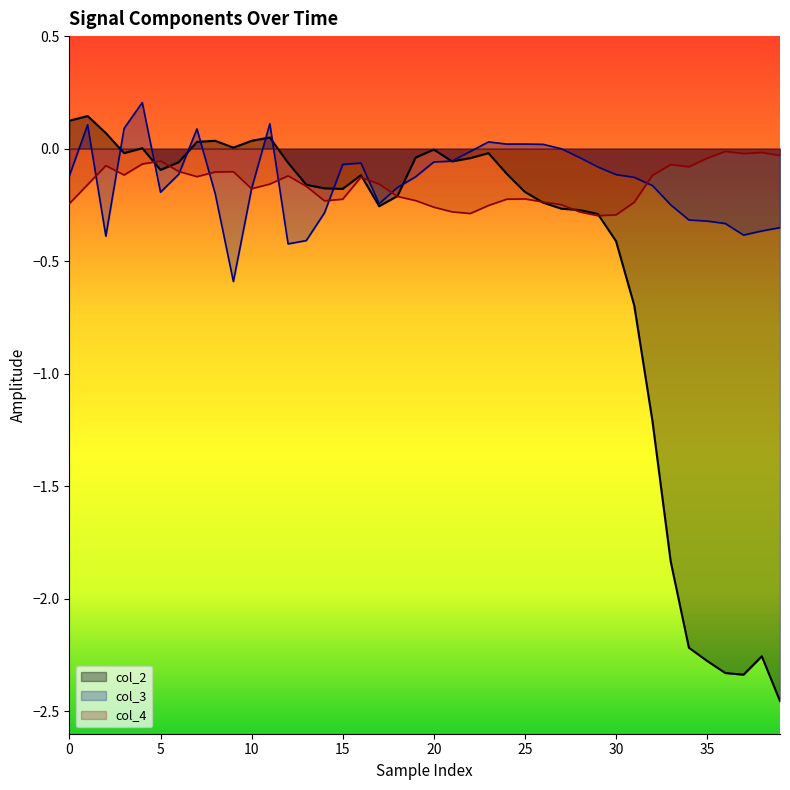

What is the label of the 21st point from the left?

20